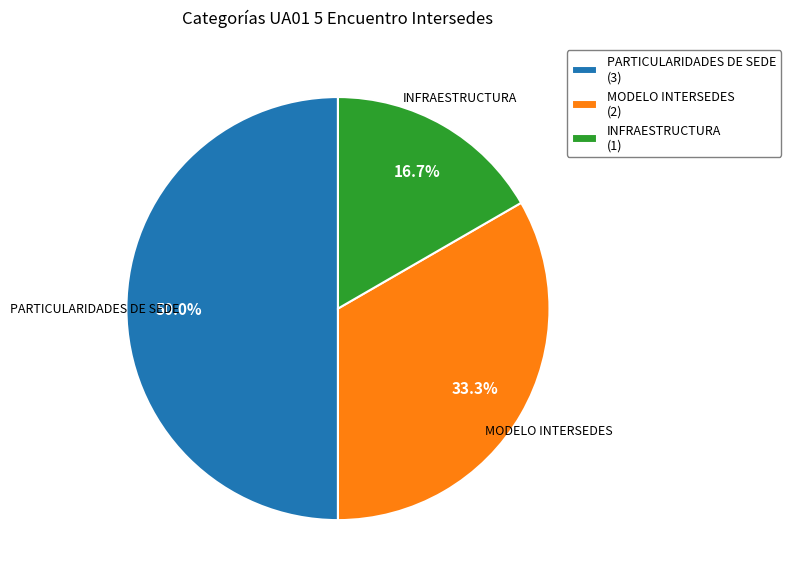

Is it true that MODELO INTERSEDES is 44% of the pie?

False